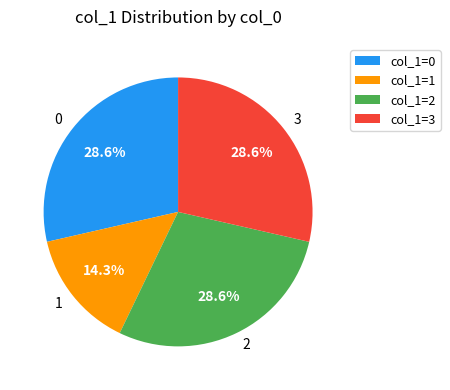

Is there any slice that represents more than half of the pie?

No